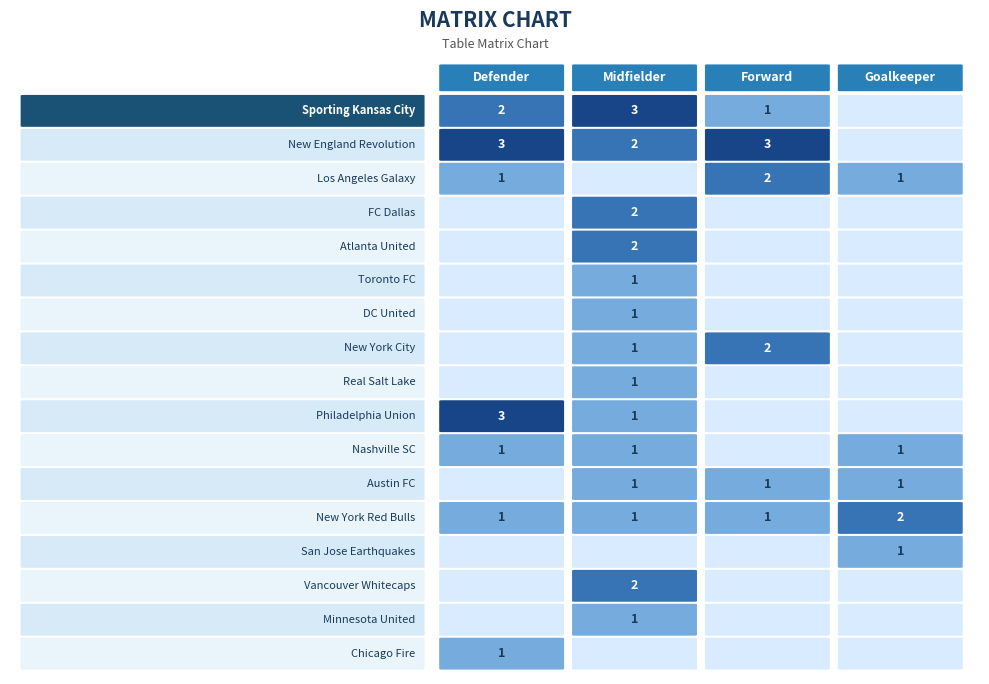

Reading left to right, what are all the values shown in this chart?

Sporting Kansas City: Defender=2	Midfielder=3	Forward=1	Goalkeeper=0
New England Revolution: Defender=3	Midfielder=2	Forward=3	Goalkeeper=0
Los Angeles Galaxy: Defender=1	Midfielder=0	Forward=2	Goalkeeper=1
FC Dallas: Defender=0	Midfielder=2	Forward=0	Goalkeeper=0
Atlanta United: Defender=0	Midfielder=2	Forward=0	Goalkeeper=0
Toronto FC: Defender=0	Midfielder=1	Forward=0	Goalkeeper=0
DC United: Defender=0	Midfielder=1	Forward=0	Goalkeeper=0
New York City: Defender=0	Midfielder=1	Forward=2	Goalkeeper=0
Real Salt Lake: Defender=0	Midfielder=1	Forward=0	Goalkeeper=0
Philadelphia Union: Defender=3	Midfielder=1	Forward=0	Goalkeeper=0
Nashville SC: Defender=1	Midfielder=1	Forward=0	Goalkeeper=1
Austin FC: Defender=0	Midfielder=1	Forward=1	Goalkeeper=1
New York Red Bulls: Defender=1	Midfielder=1	Forward=1	Goalkeeper=2
San Jose Earthquakes: Defender=0	Midfielder=0	Forward=0	Goalkeeper=1
Vancouver Whitecaps: Defender=0	Midfielder=2	Forward=0	Goalkeeper=0
Minnesota United: Defender=0	Midfielder=1	Forward=0	Goalkeeper=0
Chicago Fire: Defender=1	Midfielder=0	Forward=0	Goalkeeper=0